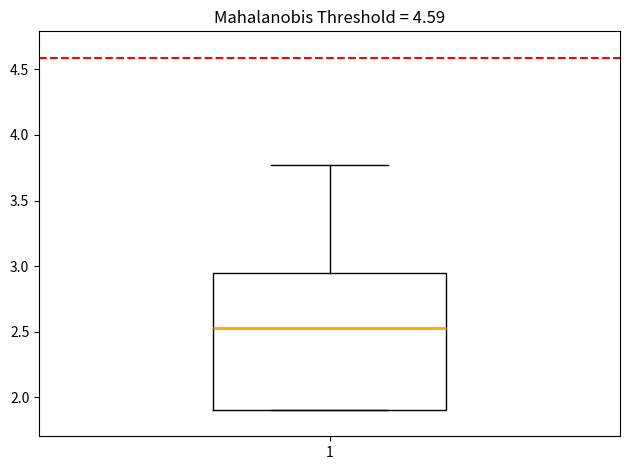

Transcribe this box plot: give where the median line is, the range the box spans, and where the two whiskers end, as read against the y-axis. The values are not printed on the chart, so give them approximately, as read against the axis.

median 2.55, box 1.90 to 2.95, whiskers 1.90 to 3.75